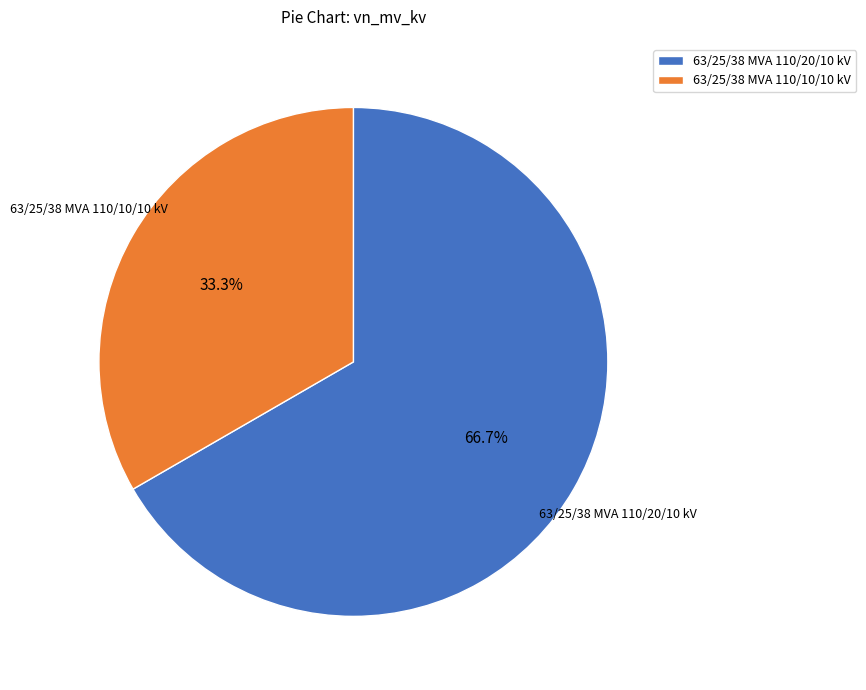

Rank the categories by value from lowest to highest.

63/25/38 MVA 110/10/10 kV, 63/25/38 MVA 110/20/10 kV